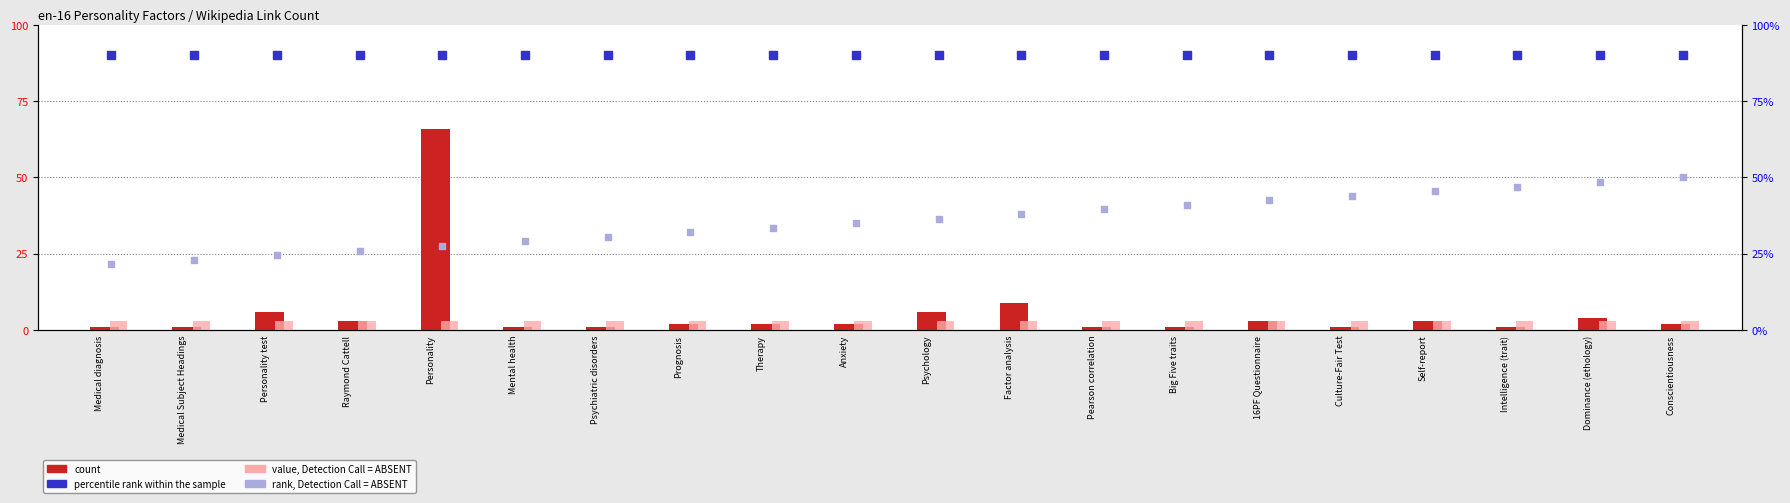

Which series reaches the maximum Y coordinate?

percentile rank within the sample